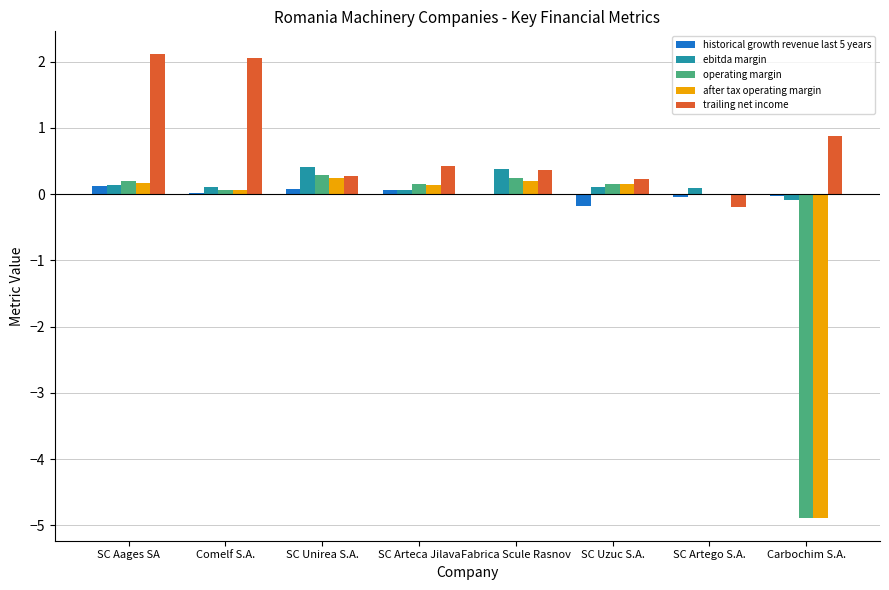

What is the maximum value shown in the chart?

2.1